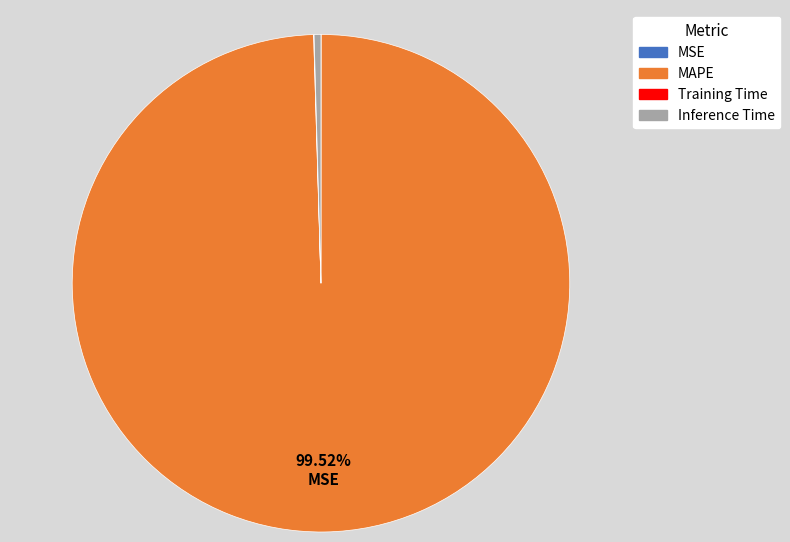

What is the largest slice in the pie chart?

MAPE